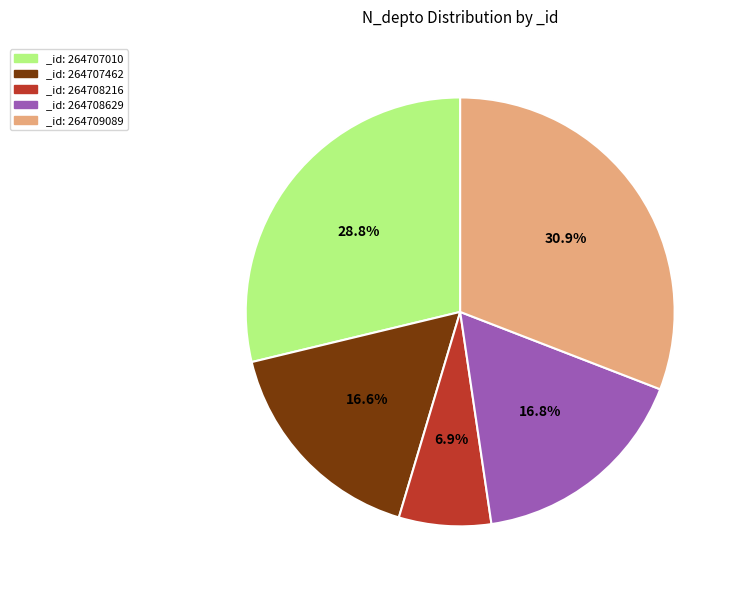

Which slice is the smallest?

_id: 264708216